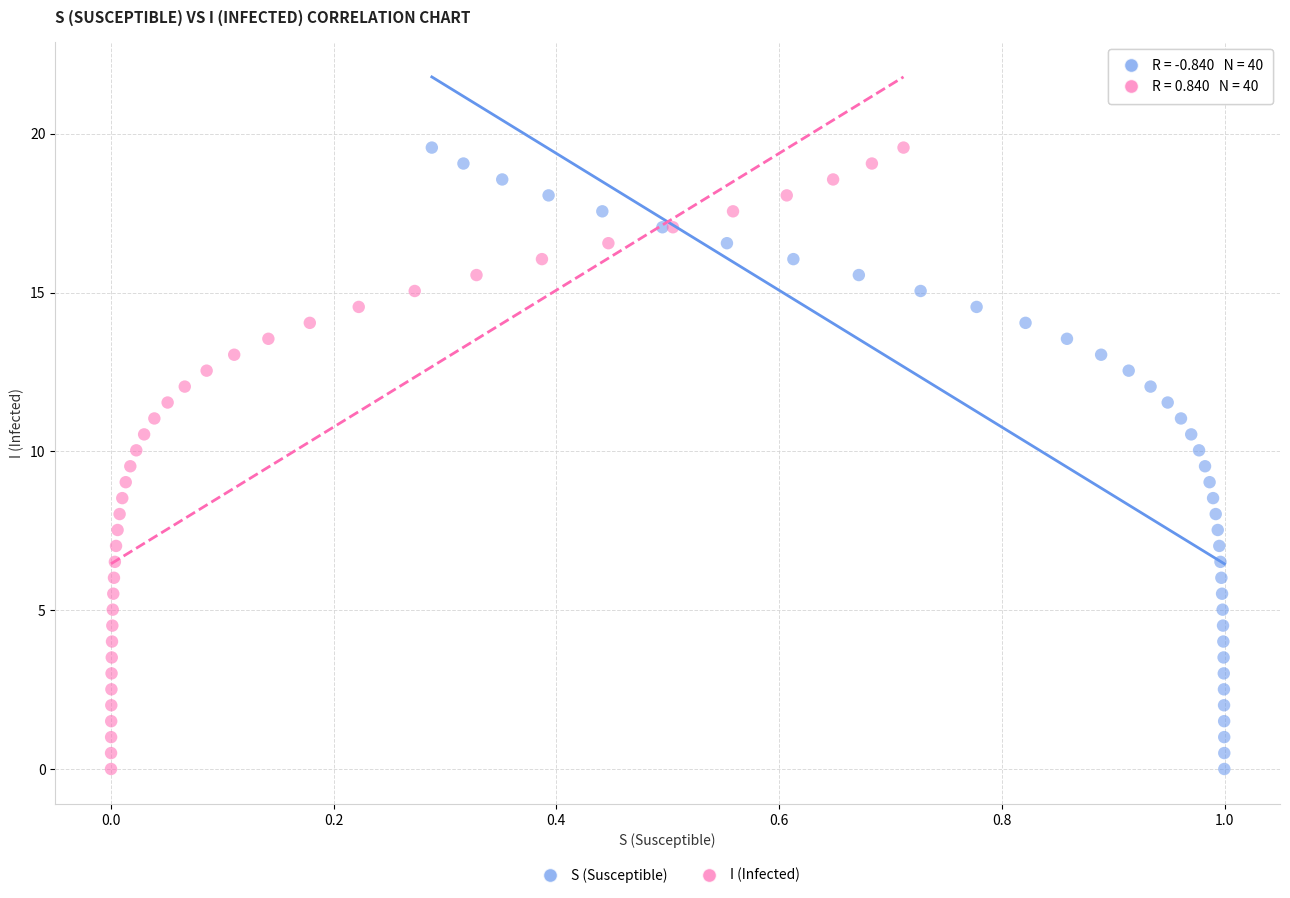

What are all the series names shown in the legend?

S (Susceptible), I (Infected)